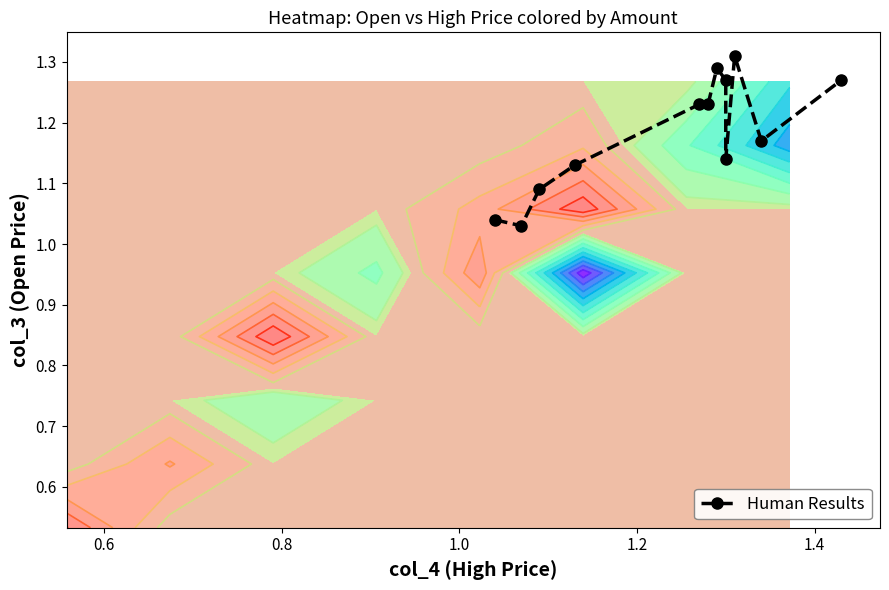

Count the values in the range 1 to 2.

12